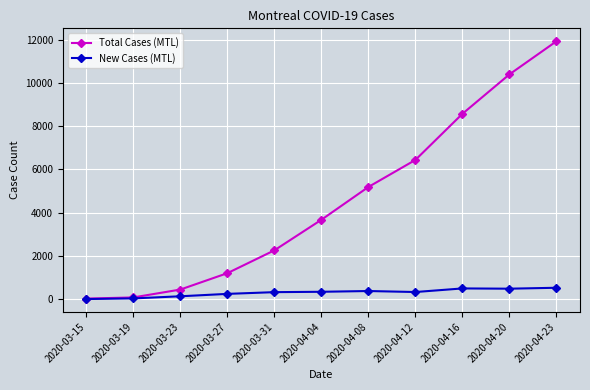

True or false: Total Cases (MTL) has more than 1 interior local peaks.

False